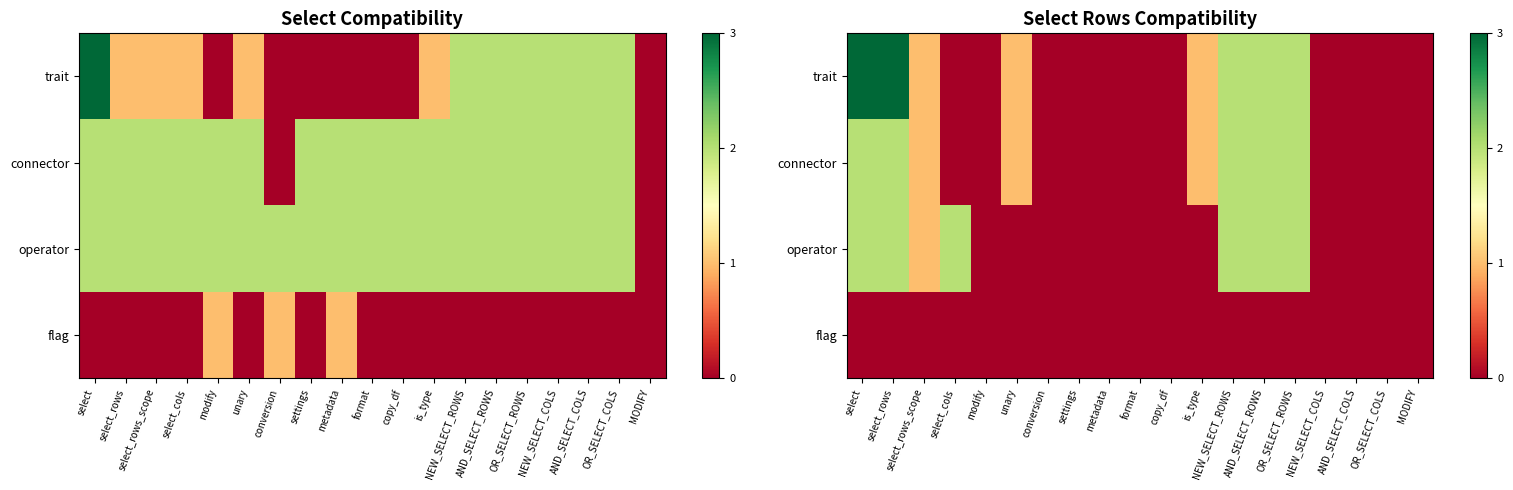

Between modify and is_type, which series saw the biggest shift?

trait